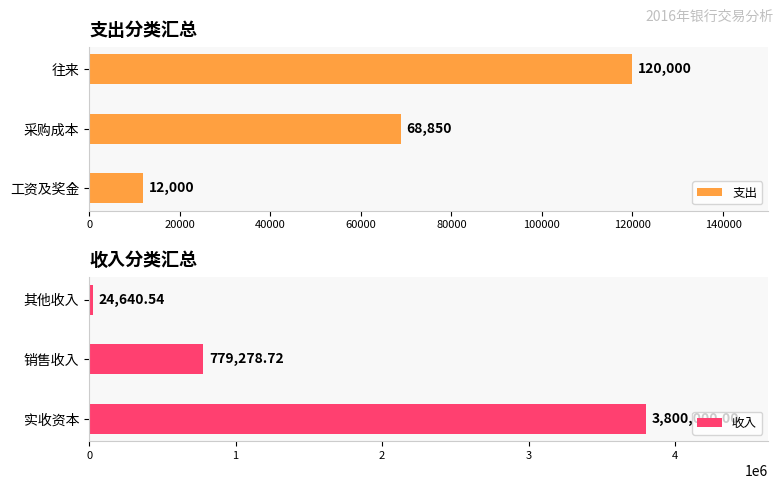

What is the maximum value for 支出?

120000